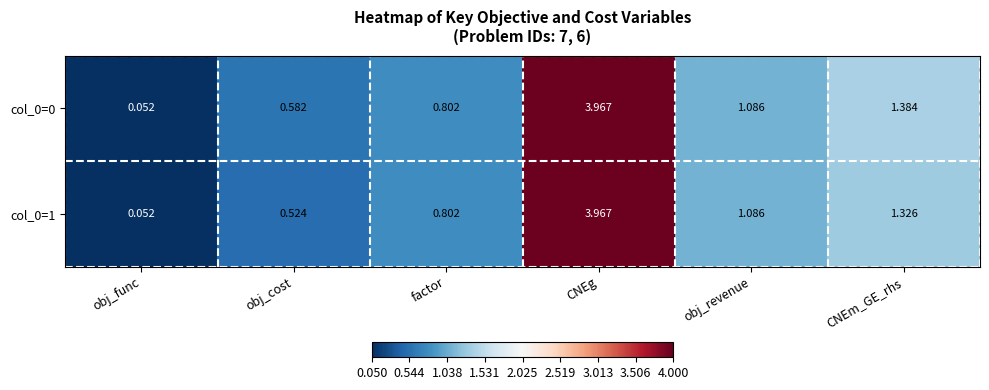

At which label does col_0=1 reach its peak?

CNEg